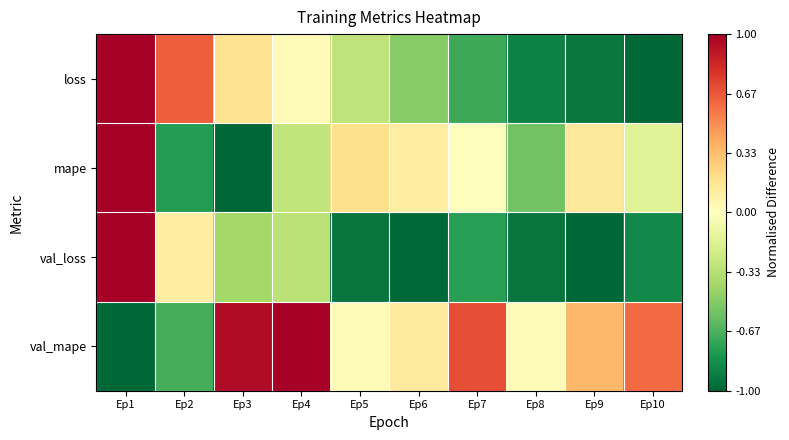

Reading right to left, what are all the values shown in this chart?

loss: Ep10=-1.0	Ep9=-0.9	Ep8=-0.9	Ep7=-0.7	Ep6=-0.5	Ep5=-0.3	Ep4=0.0	Ep3=0.2	Ep2=0.6	Ep1=1.0
mape: Ep10=-0.2	Ep9=0.1	Ep8=-0.6	Ep7=-0.0	Ep6=0.1	Ep5=0.2	Ep4=-0.3	Ep3=-1.0	Ep2=-0.8	Ep1=1.0
val_loss: Ep10=-0.9	Ep9=-1.0	Ep8=-0.9	Ep7=-0.8	Ep6=-1.0	Ep5=-0.9	Ep4=-0.3	Ep3=-0.4	Ep2=0.1	Ep1=1.0
val_mape: Ep10=0.6	Ep9=0.4	Ep8=0.0	Ep7=0.7	Ep6=0.1	Ep5=0.0	Ep4=1.0	Ep3=1.0	Ep2=-0.7	Ep1=-1.0